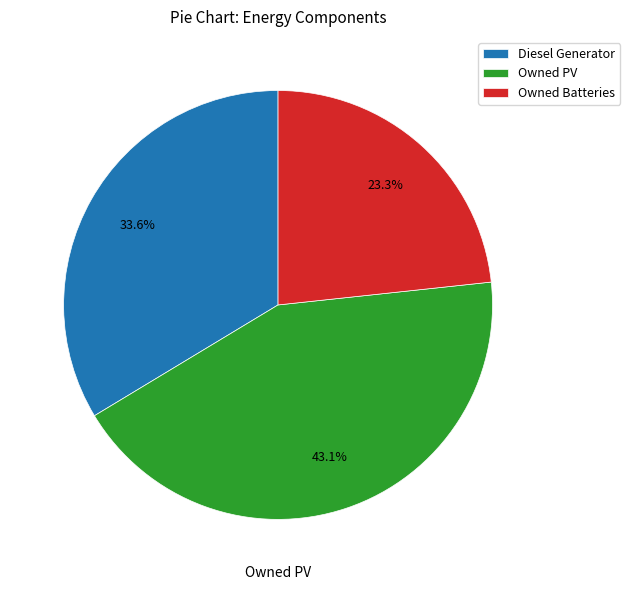

Which slice is the largest?

Owned PV